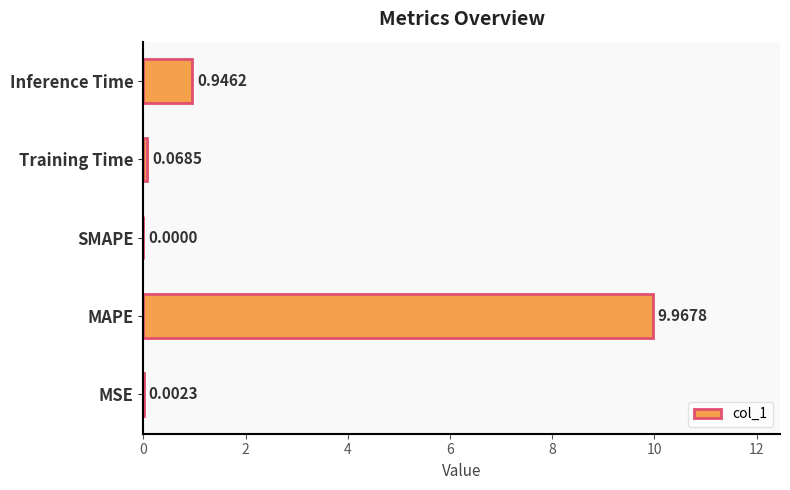

Between MSE and Training Time, which is larger?

Training Time